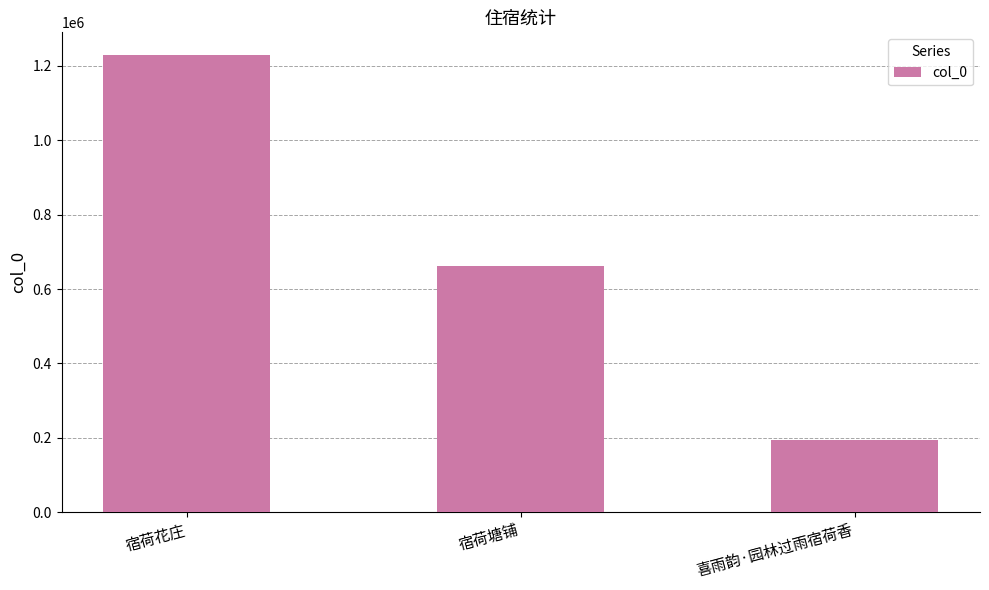

What is the change in value from 宿荷塘铺 to 喜雨韵·园林过雨宿荷香?

-467675